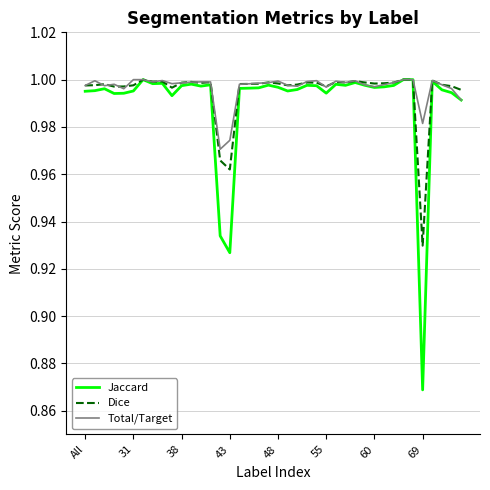

Rank the series by their average value, from highest to lowest.

Total/Target, Dice, Jaccard